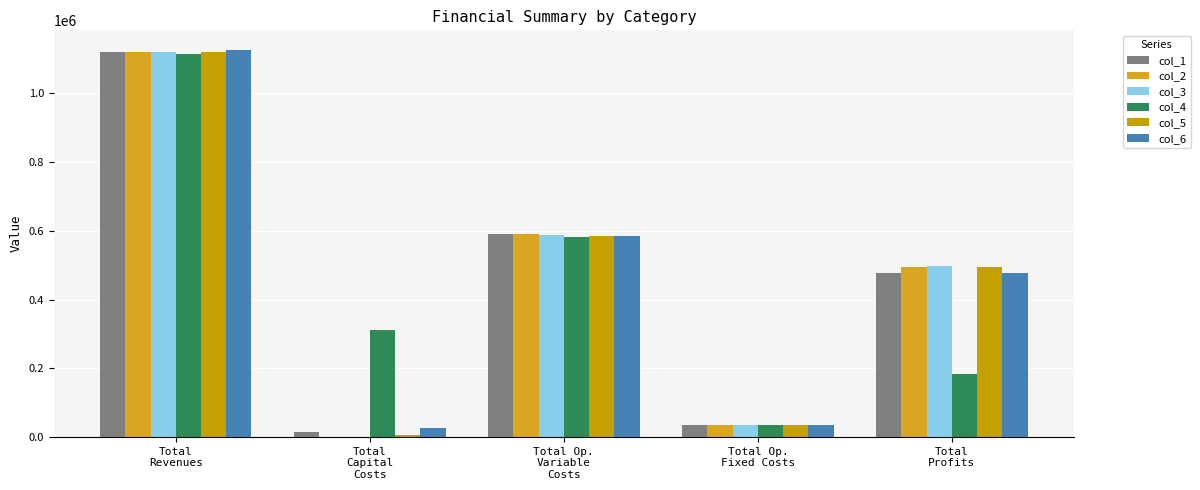

How many groups of bars are there?

5